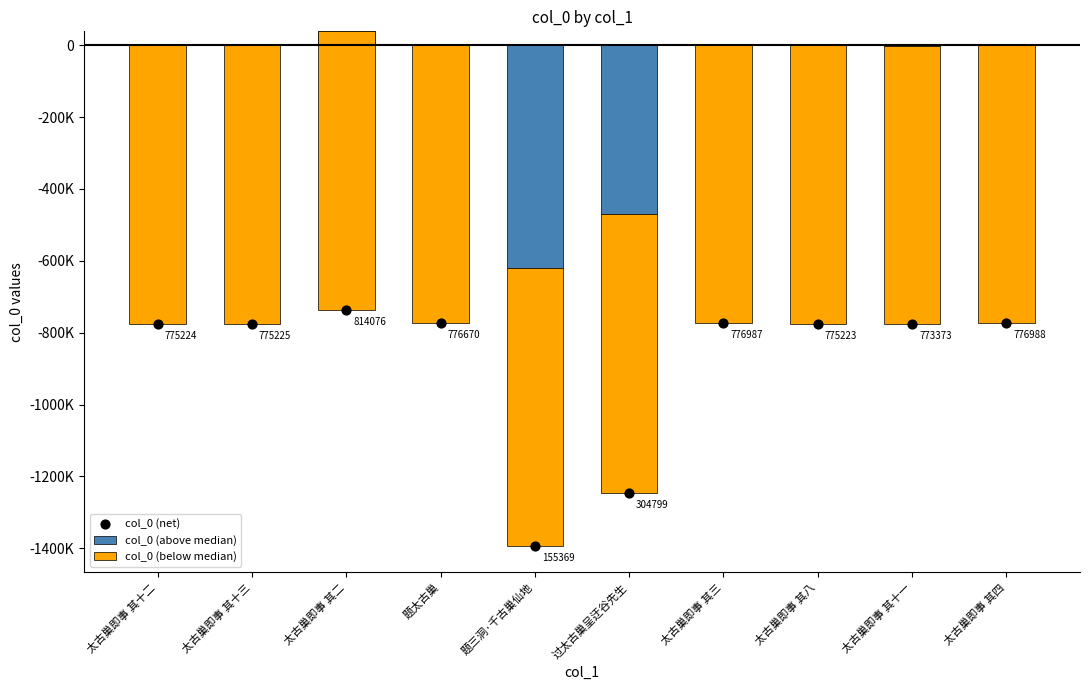

What are all the series names shown in the legend?

col_0 (above median), col_0 (below median), col_0 (net)